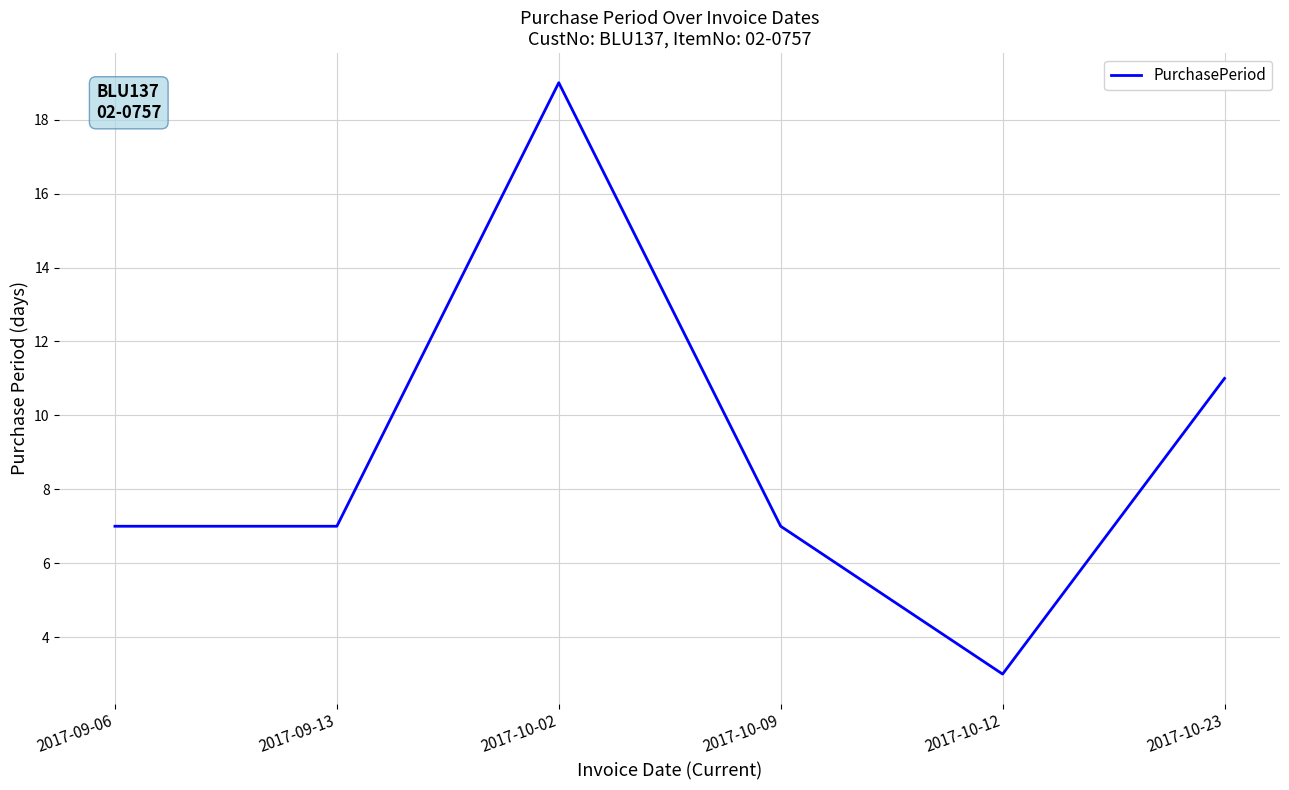

What position from the right is 2017-10-02?

4